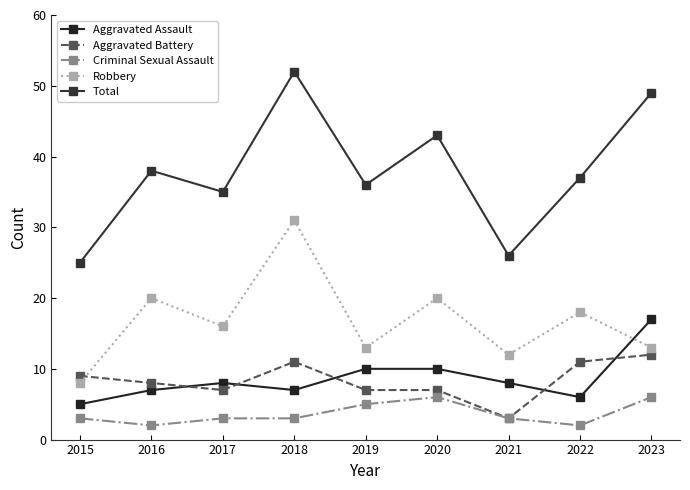

Count the number of data series in this chart.

5